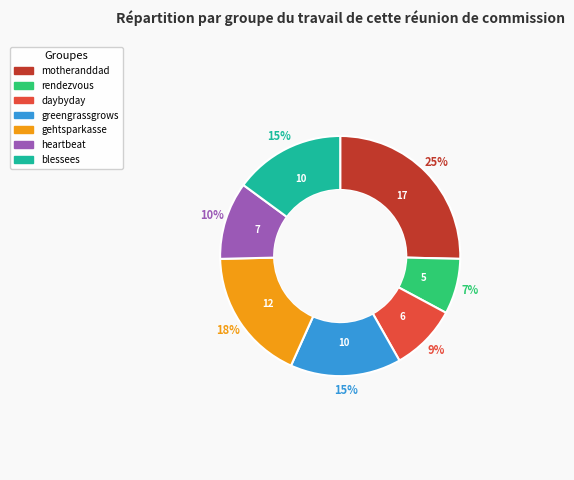

To the nearest percent, what is the difference between the largest and smallest slice percentages?

18%